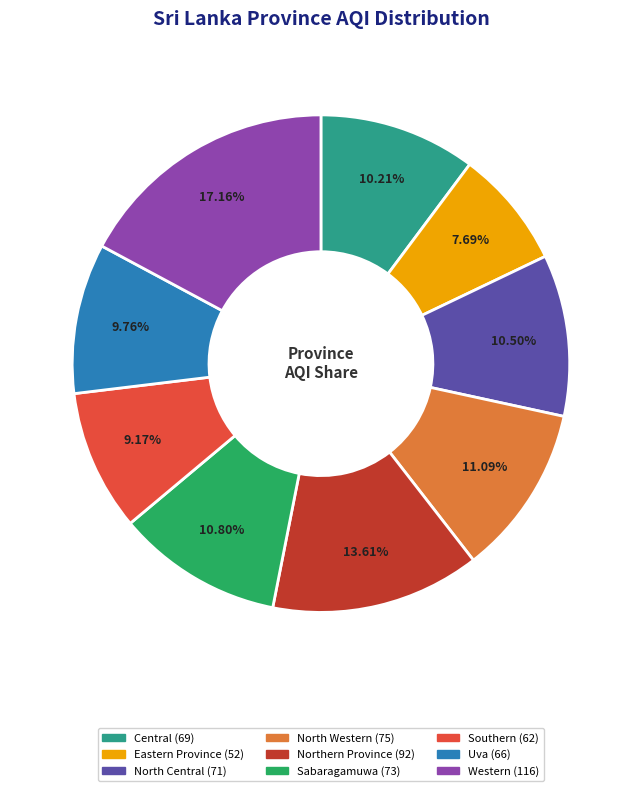

How many slices are in this pie chart?

9